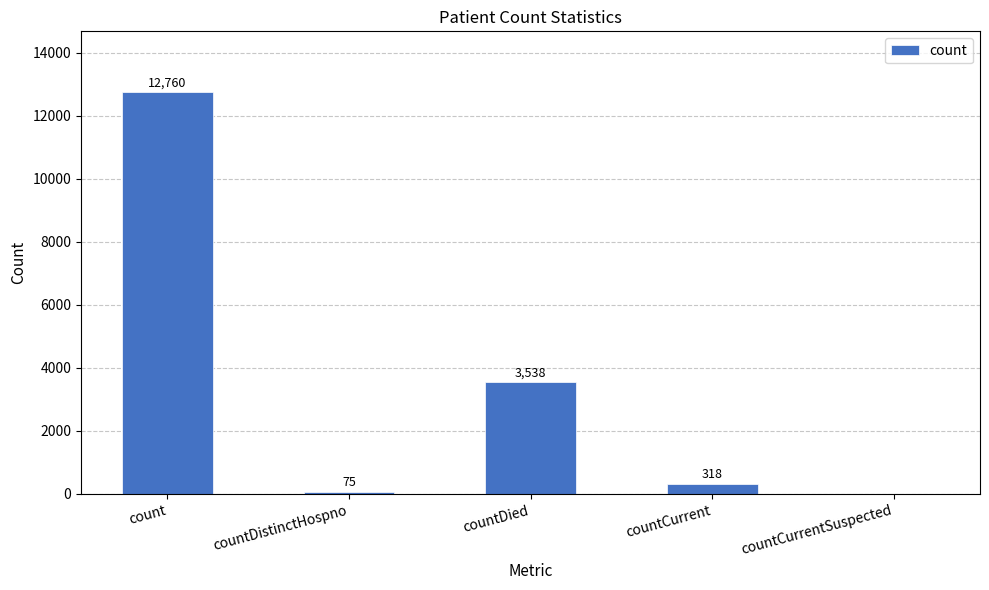

Is it true that the value at countDied is 3538?

True